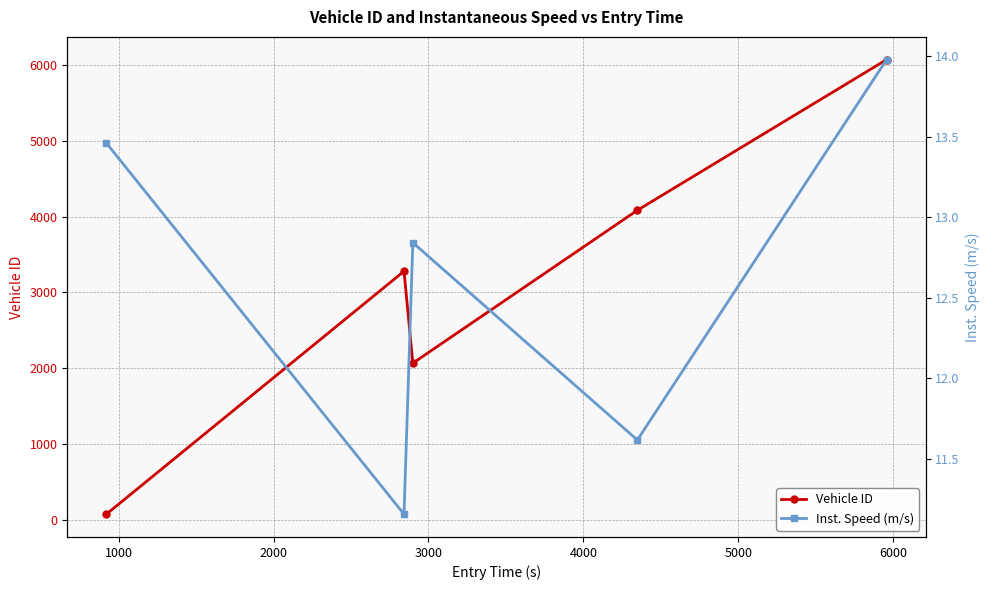

At how many categories does at least one series exceed 2203?

3